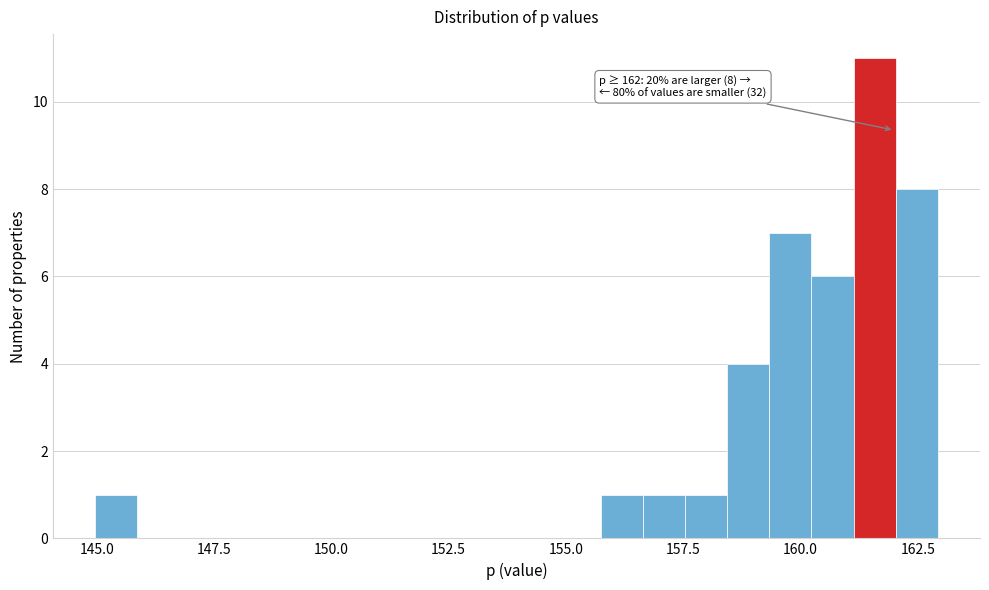

Read against the x-axis, roughly where is the centre of the tallest bar?

161.5